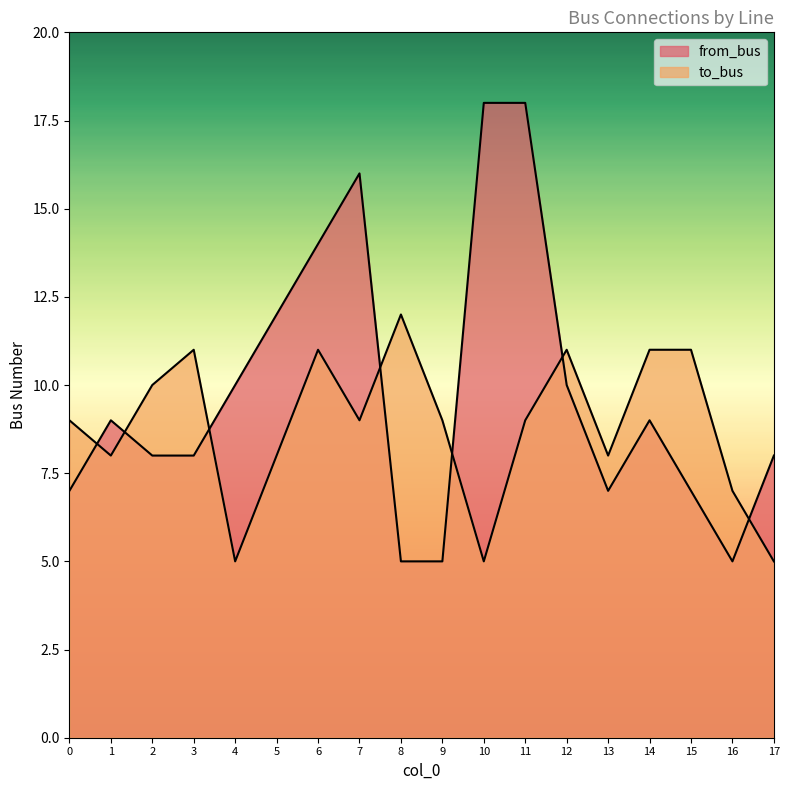

What is the total value across all series at 12?

21